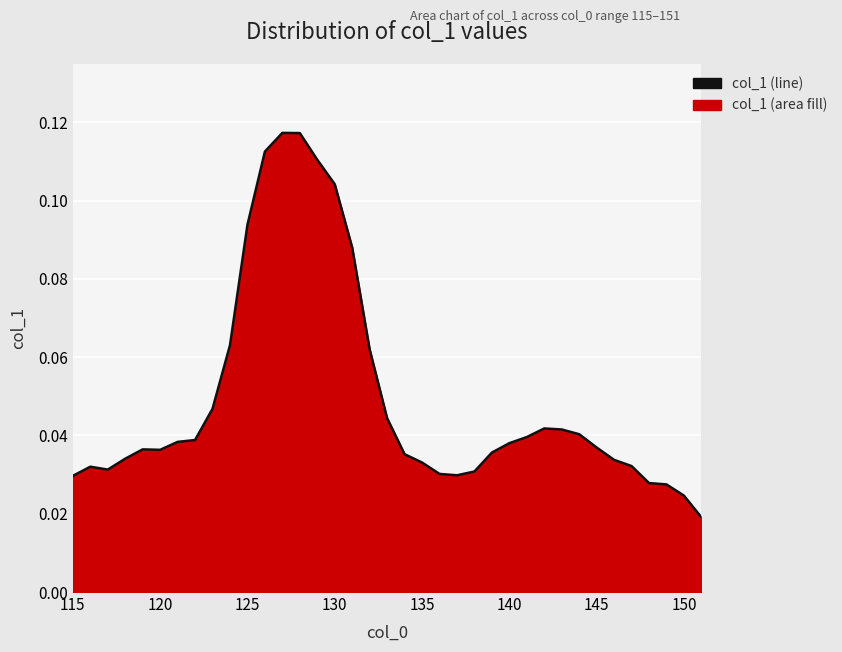

How many interior local valleys (lower than both neighbors) does the data have?

3